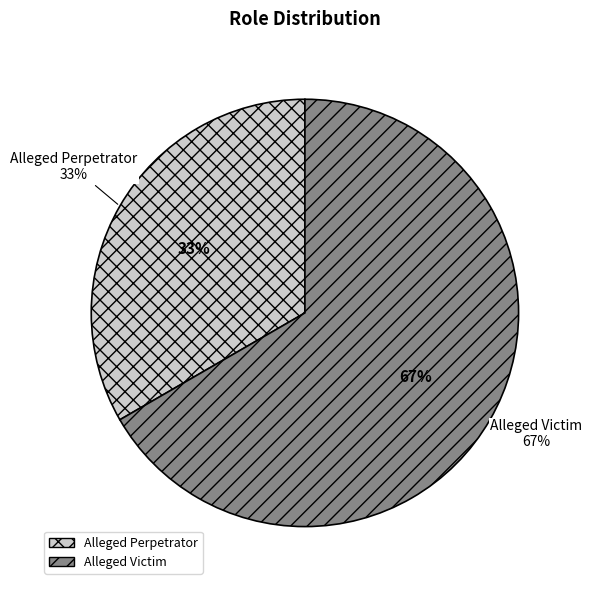

Rank the categories by value from lowest to highest.

Alleged Perpetrator, Alleged Victim